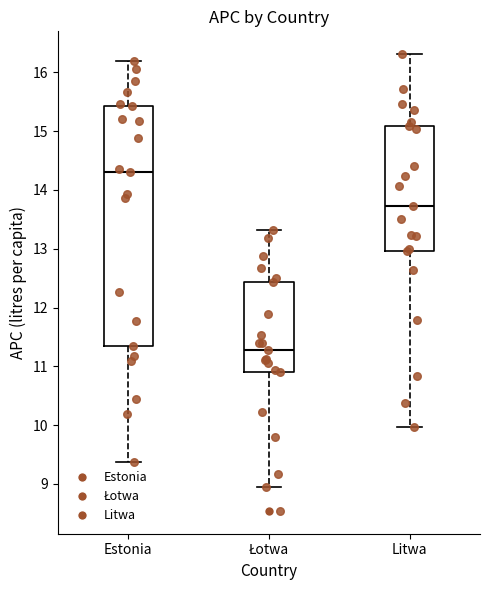

Which box has the lowest median line?

Łotwa